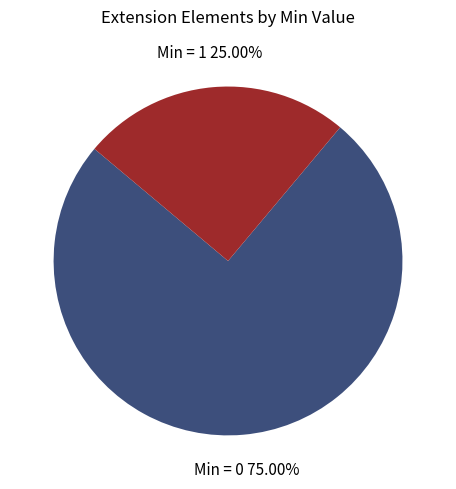

Is the sum of Min = 1 and Min = 0 greater than half?

Yes